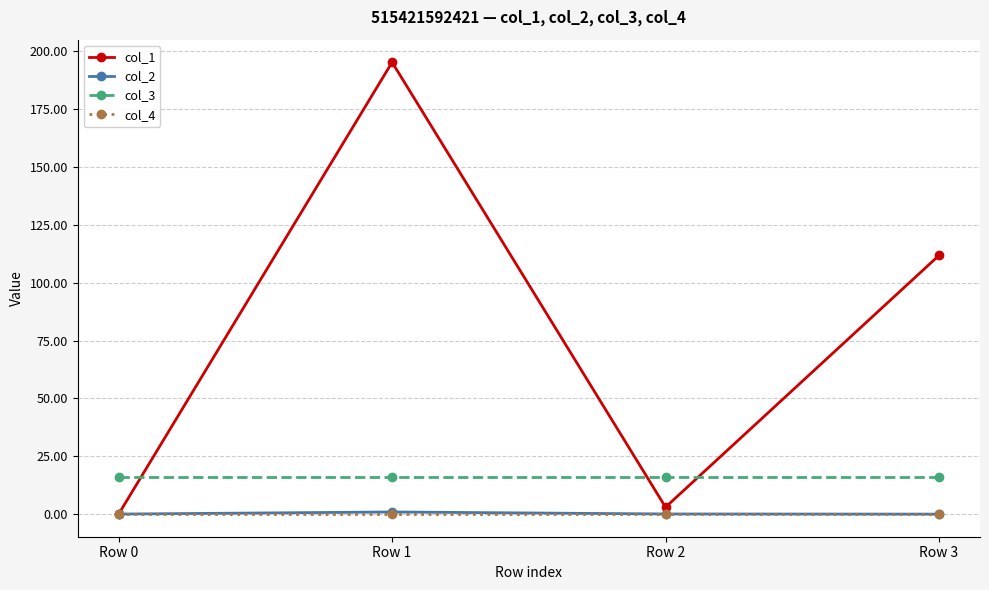

At which category is the sum across all series the highest?

Row 1